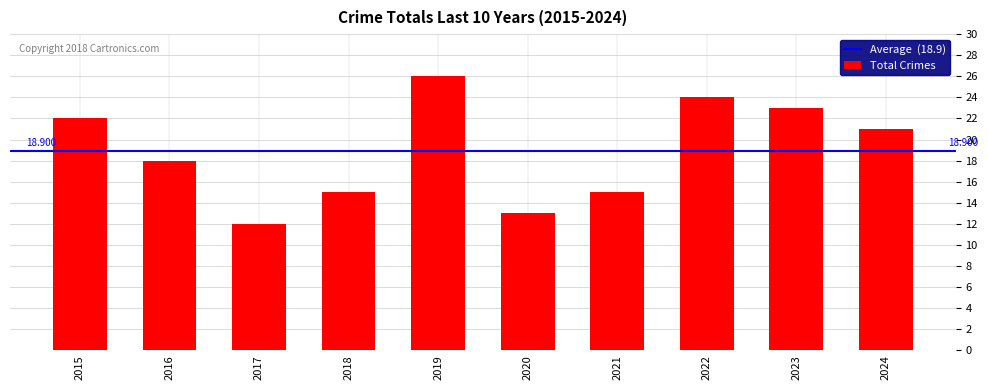

Rank the categories by value from highest to lowest.

2019, 2022, 2023, 2015, 2024, 2016, 2018, 2021, 2020, 2017